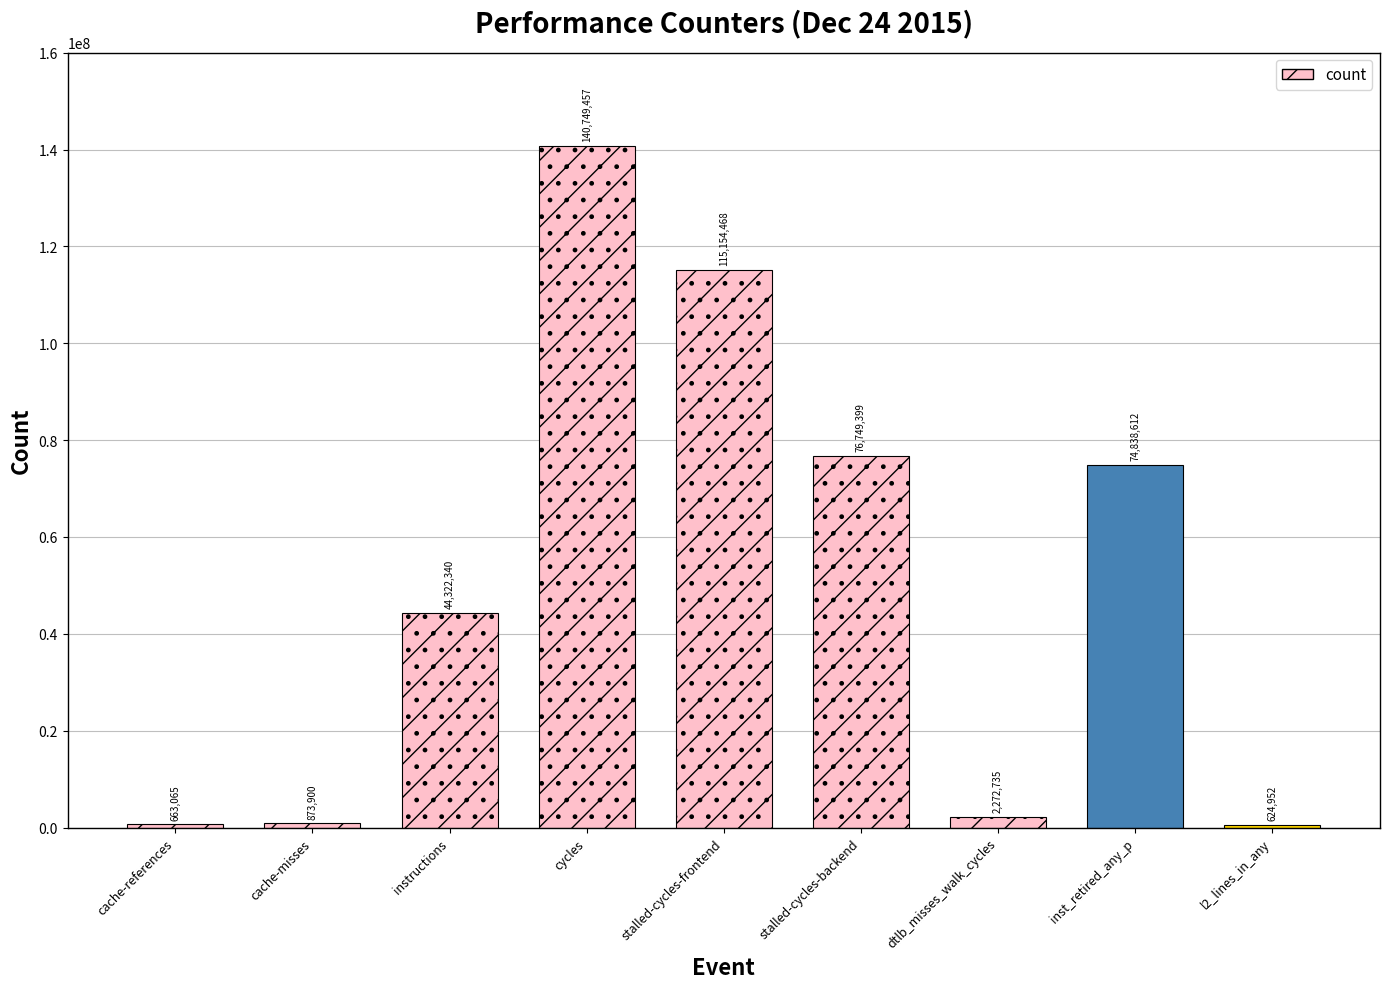

Is it true that the value at stalled-cycles-frontend is 115154468?

True